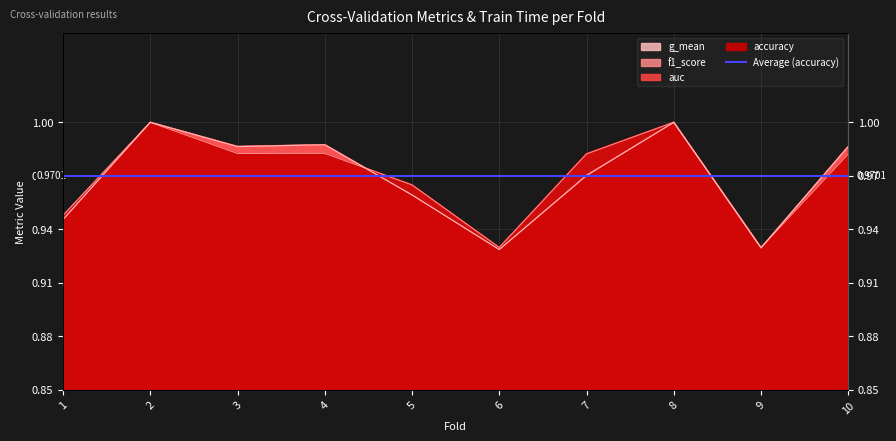

Rank the series by their maximum value, from highest to lowest.

accuracy, auc, f1_score, g_mean